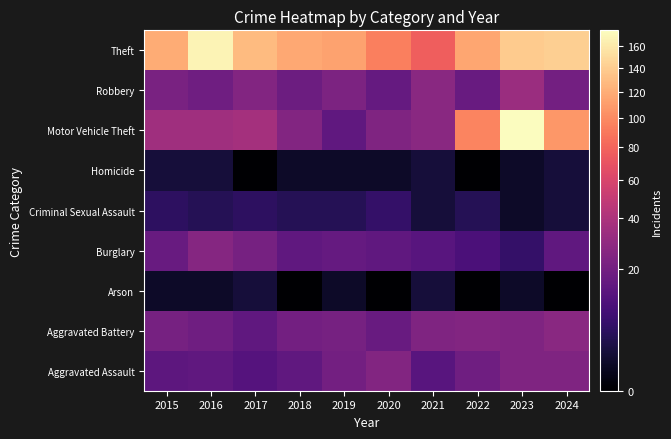

At which category does the chart reach its peak across all series?

2023